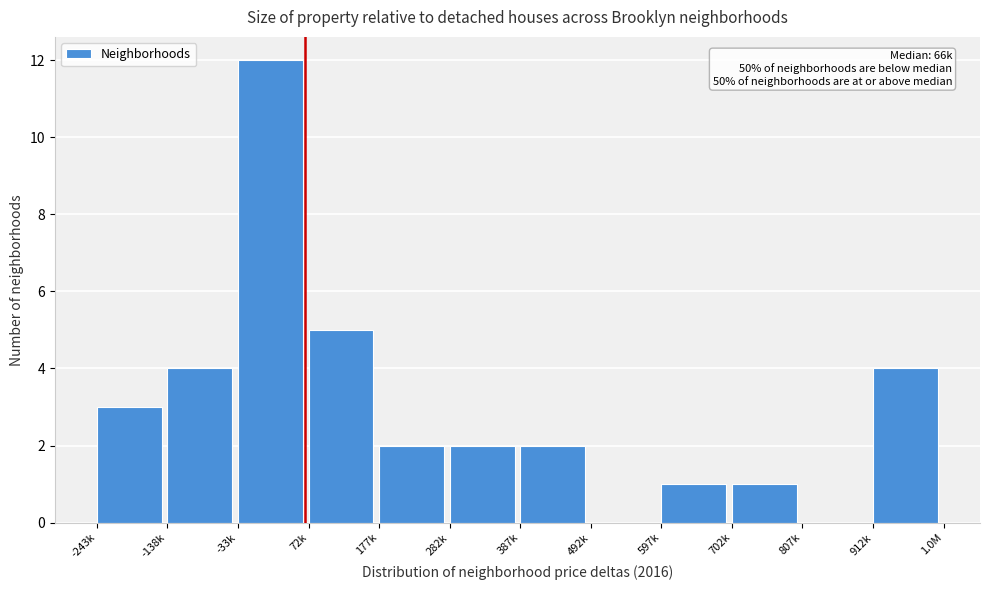

Reading left to right, what are all the values shown in this chart?

-243k=3	-138k=4	-33k=12	72k=5	177k=2	282k=2	387k=2	492k=0	597k=1	702k=1	807k=0	912k=4